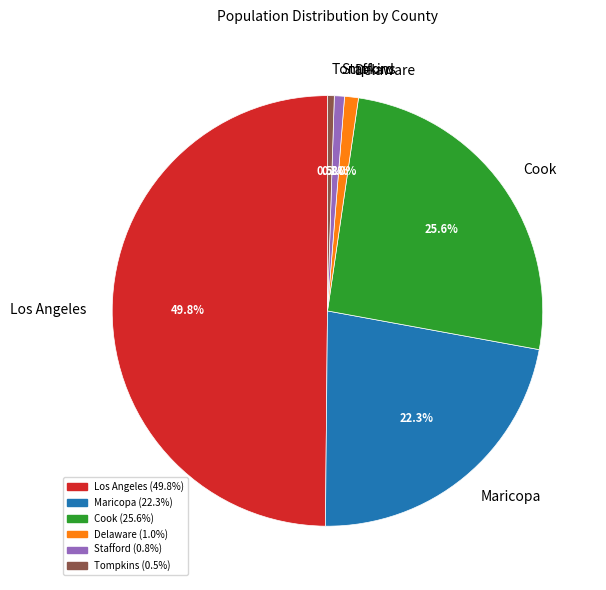

To the nearest percent, what is the average slice percentage?

17%